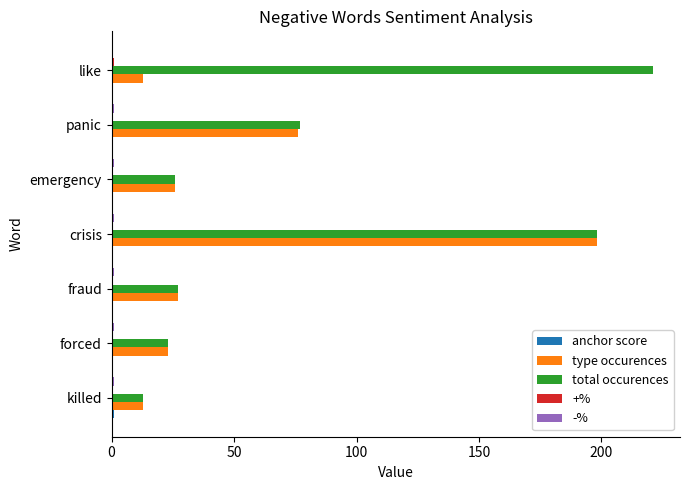

Between emergency and panic, which series saw the biggest shift?

total occurences